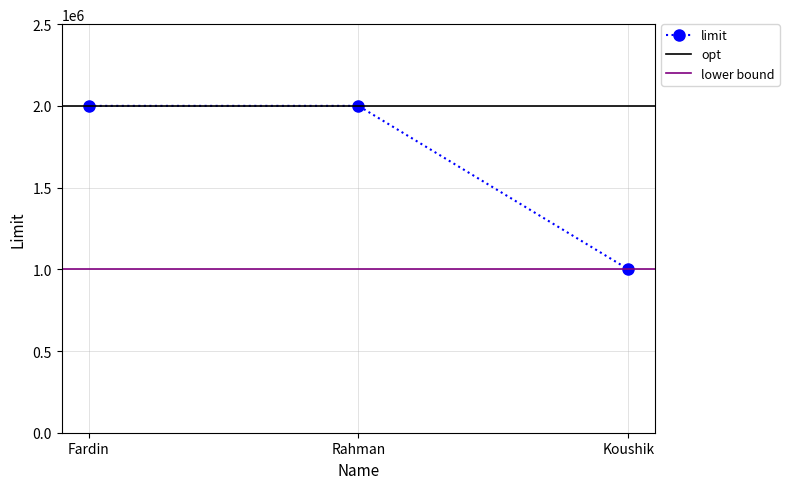

What is the value of the 1st point from the left?

2000000